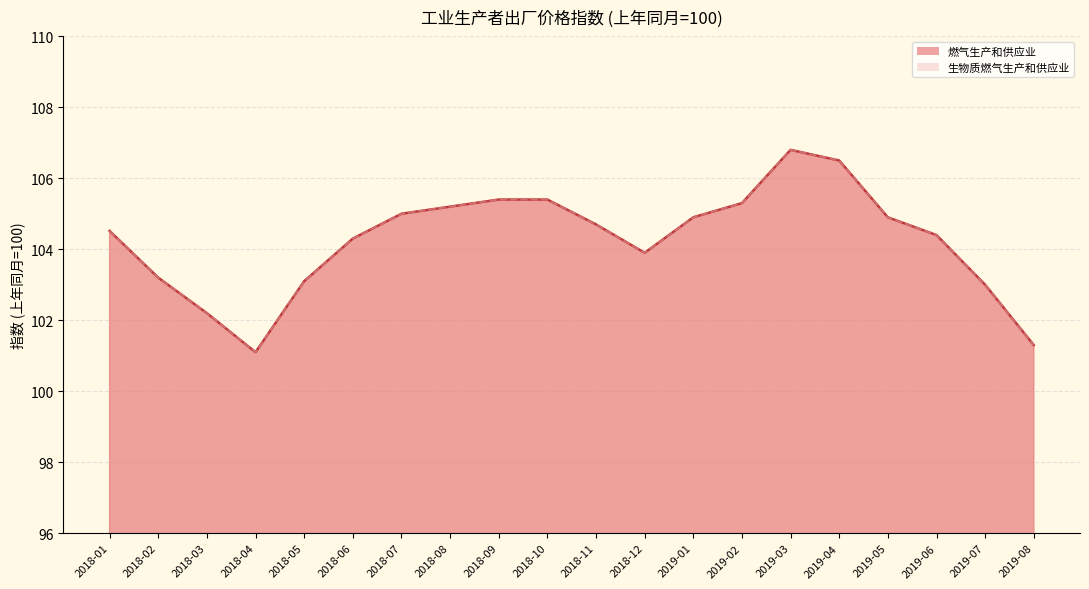

Which series has the largest range (max minus min)?

燃气生产和供应业